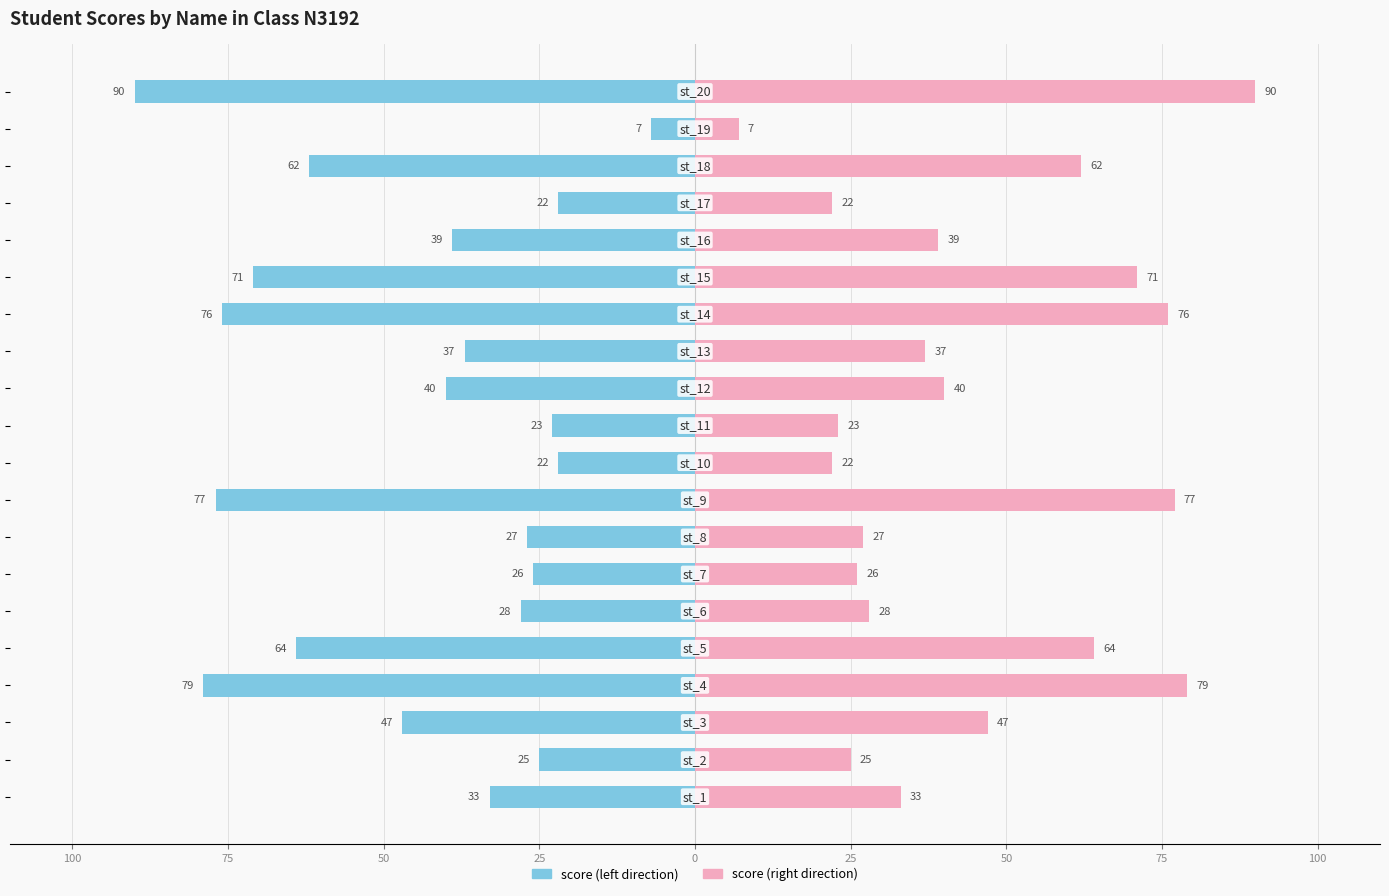

How many bars are there in total?

40